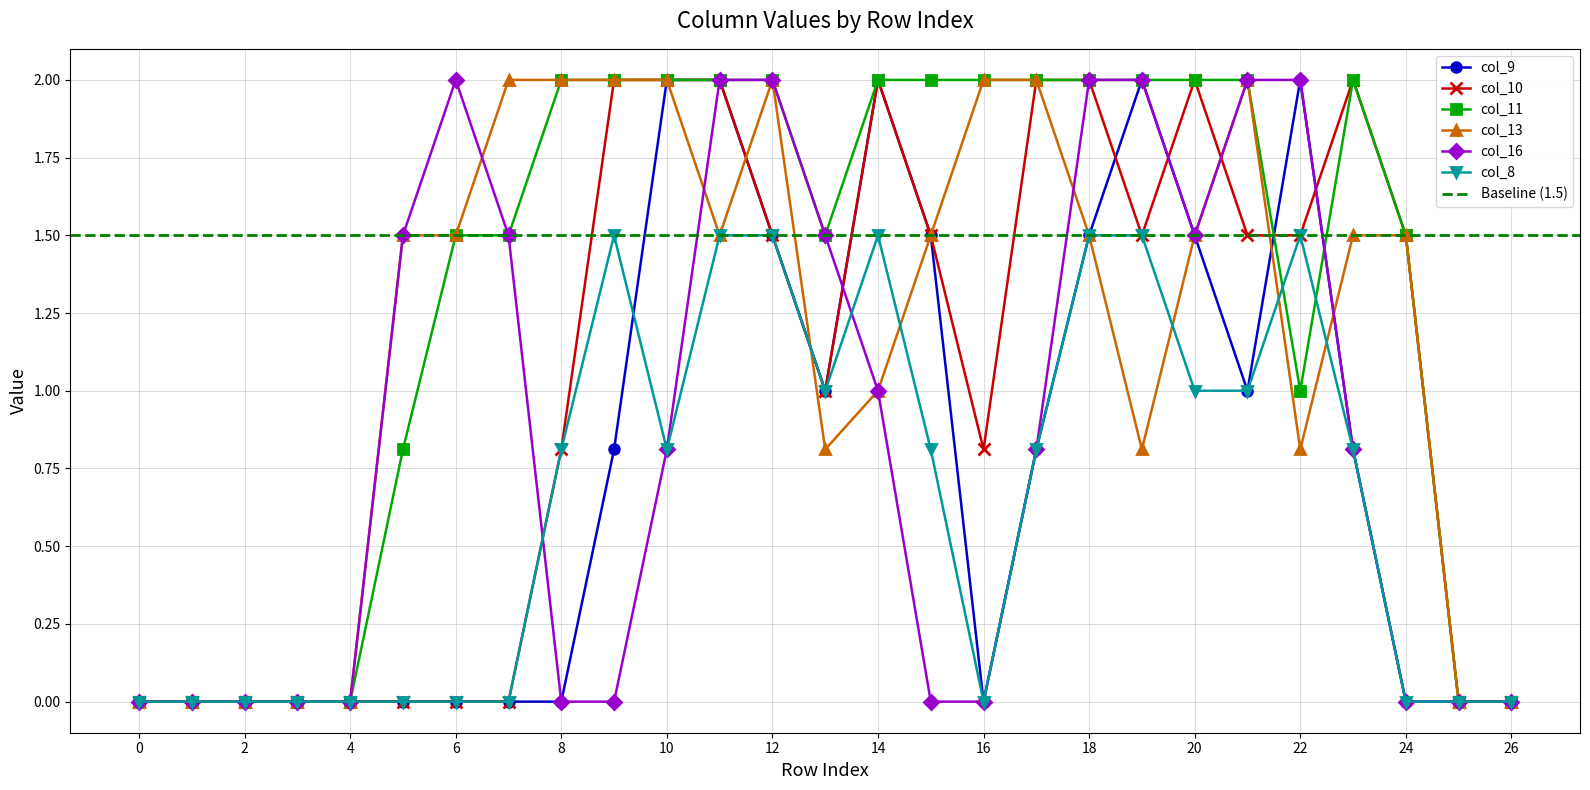

Is it true that col_16 equals 2.0 at 22?

True